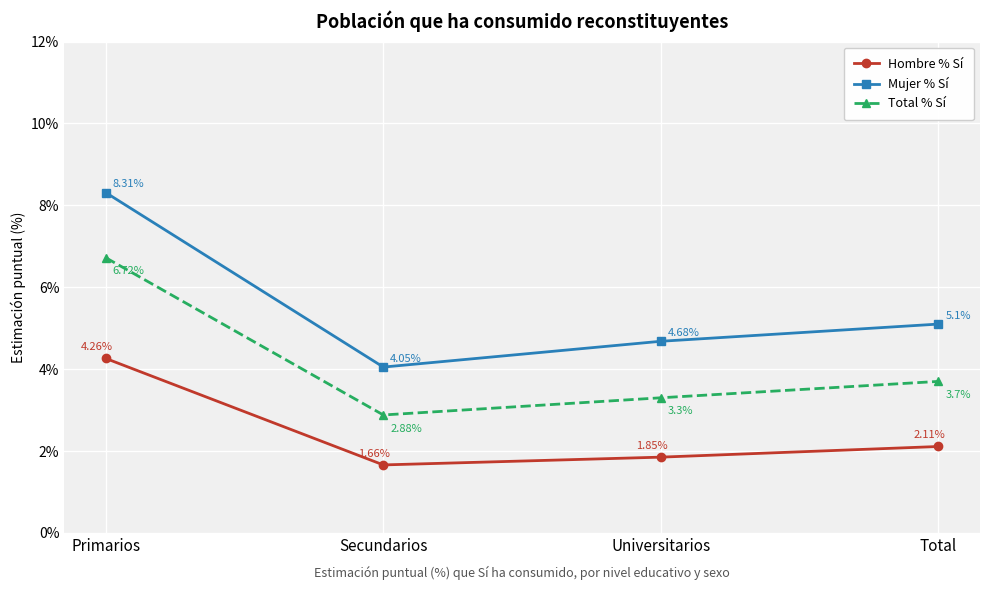

Between Secundarios and Total, which series saw the biggest shift?

Mujer % Sí